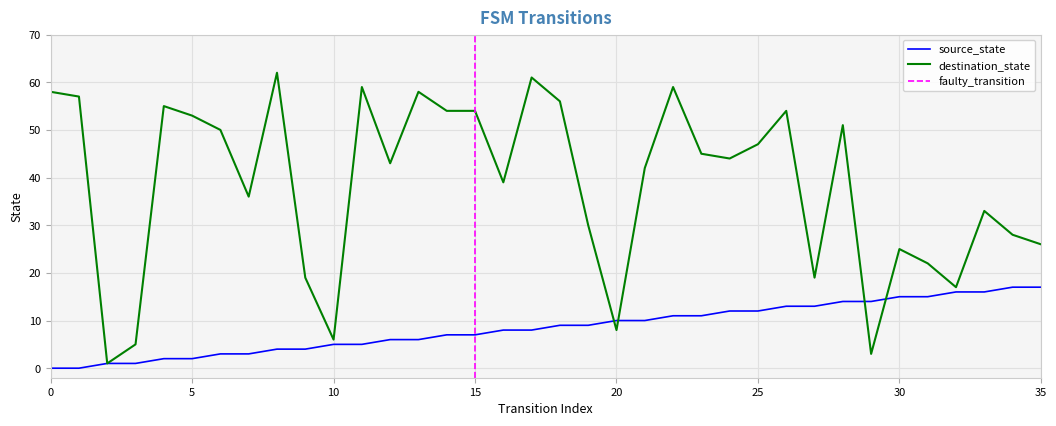

What is the average value of the destination_state series?

38